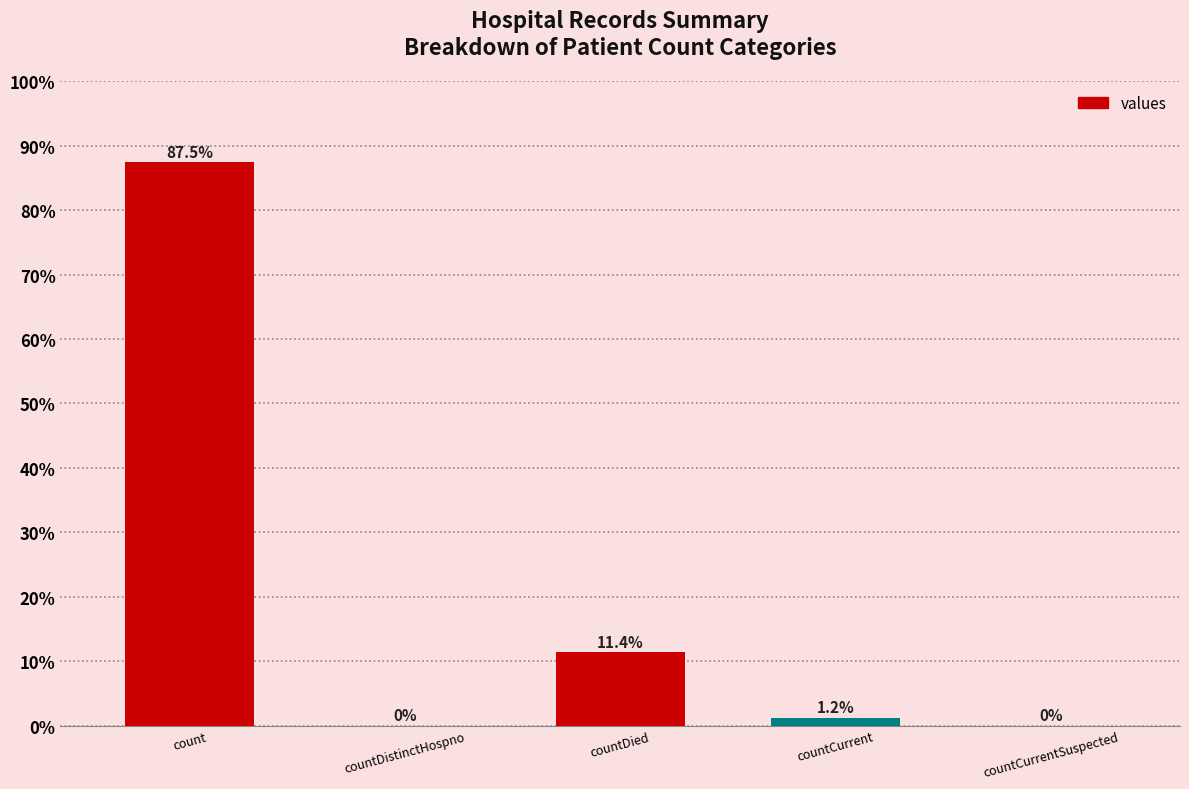

True or false: the data shows 142.2 at count.

False